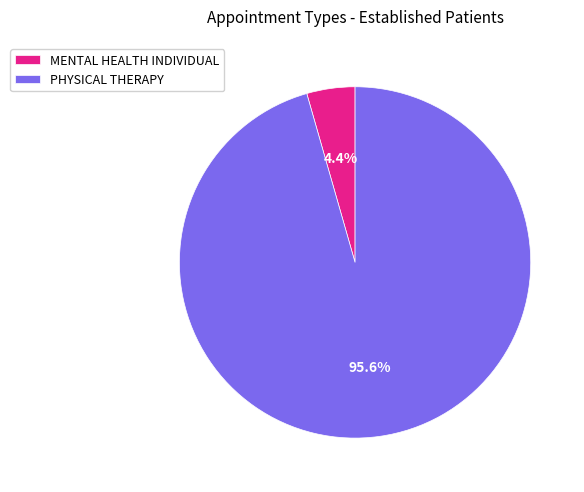

What percentage is the MENTAL HEALTH INDIVIDUAL slice, to the nearest percent?

4%